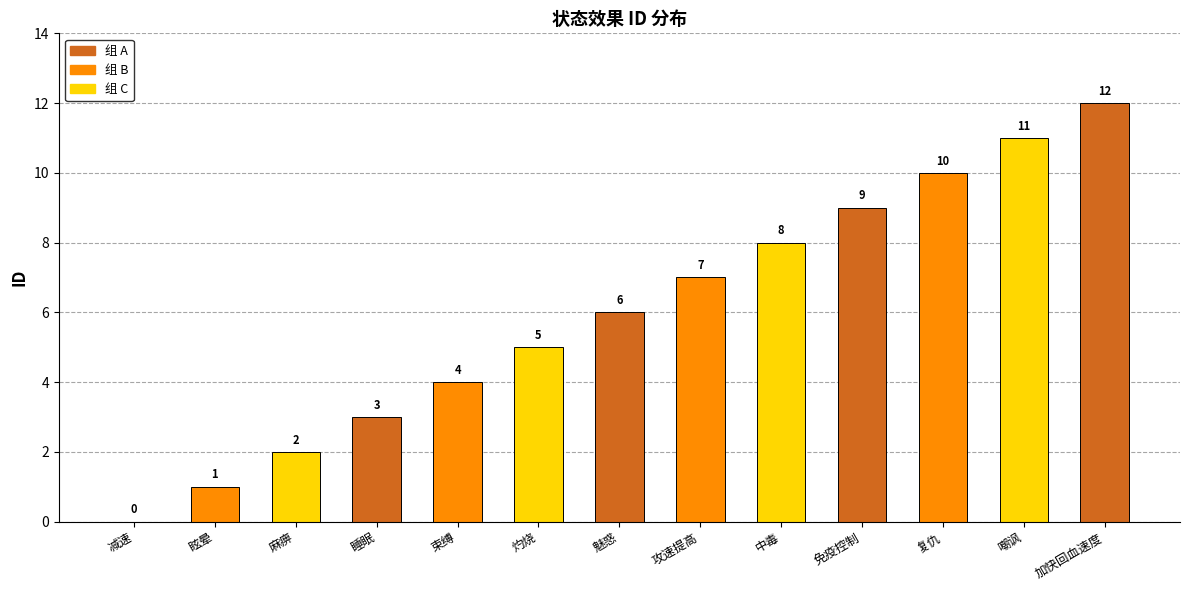

How many values are above zero?

12